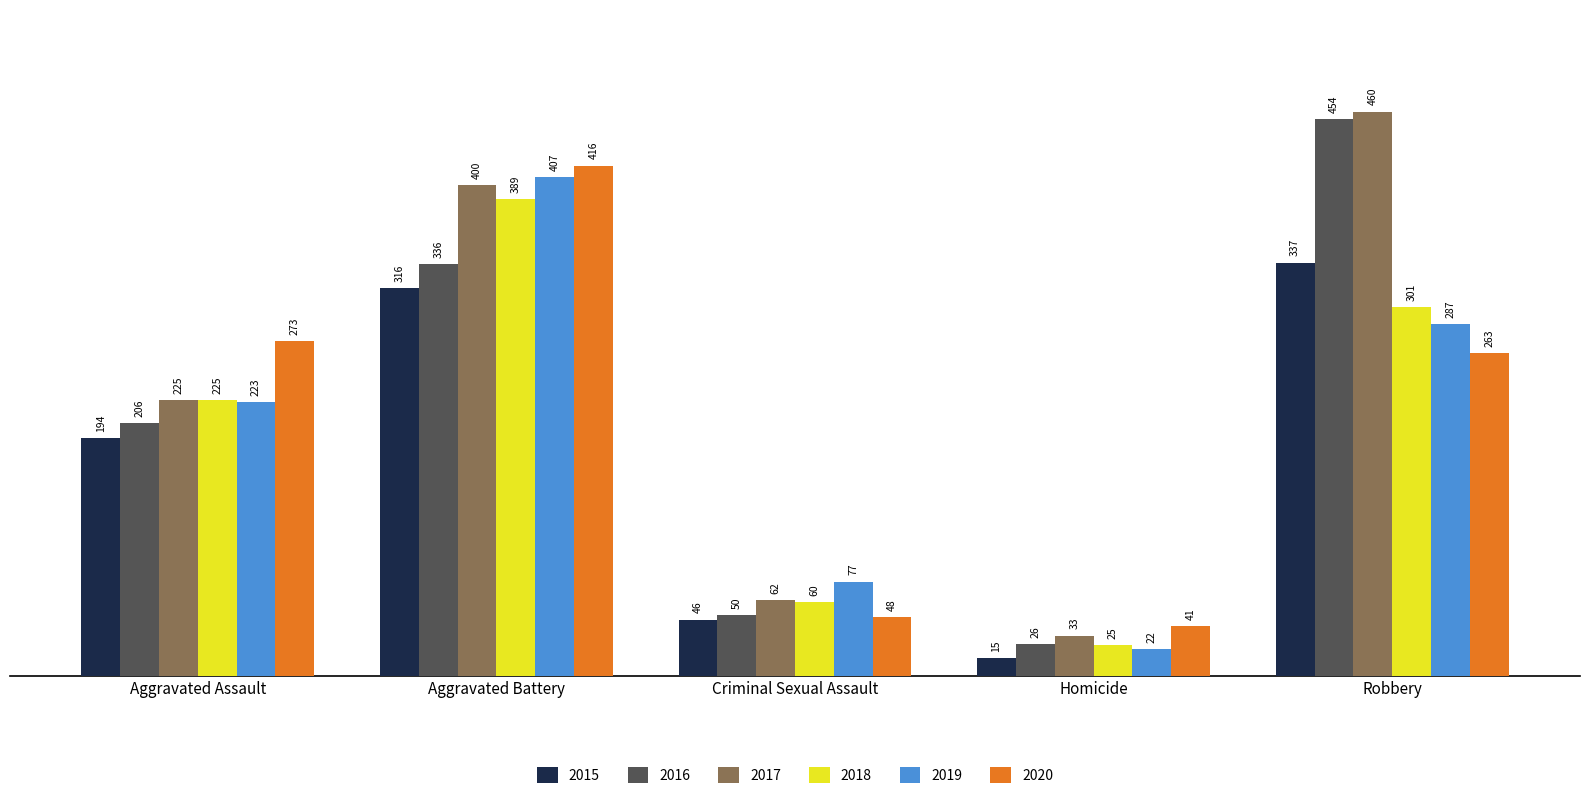

Read the 2020 value at Homicide.

41